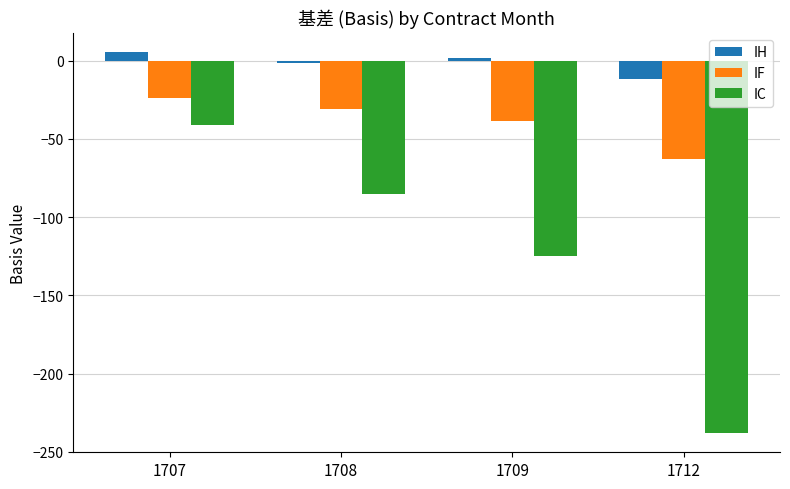

How many values in the IF series are below -31?

2